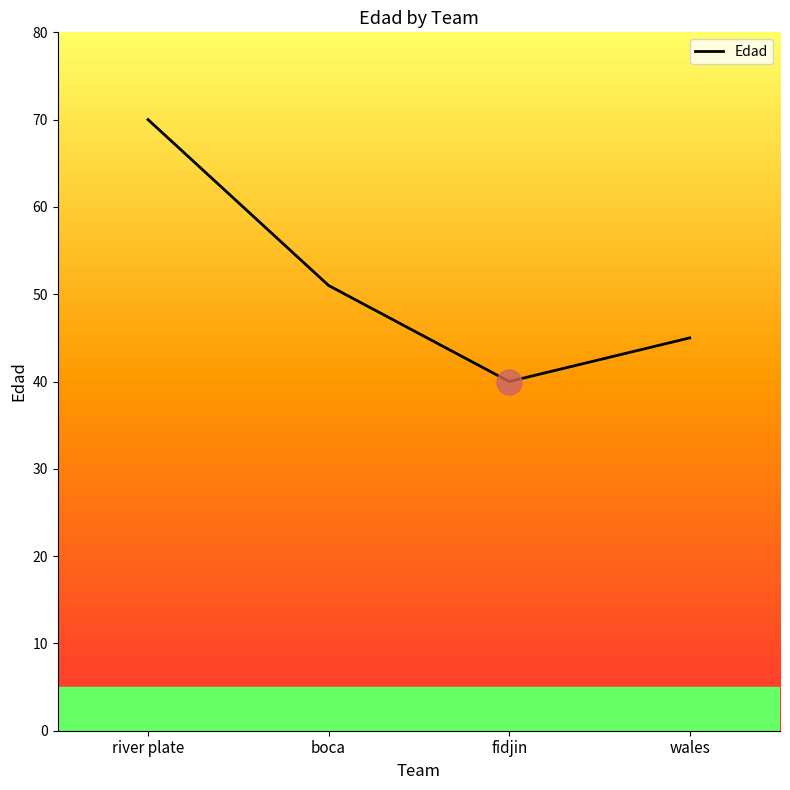

What is the label of the 2nd point from the left?

boca